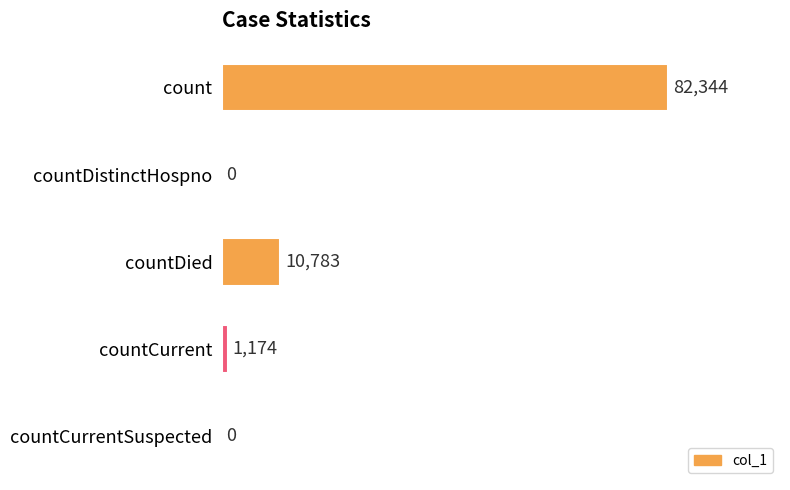

What is the sum of all values?

94301